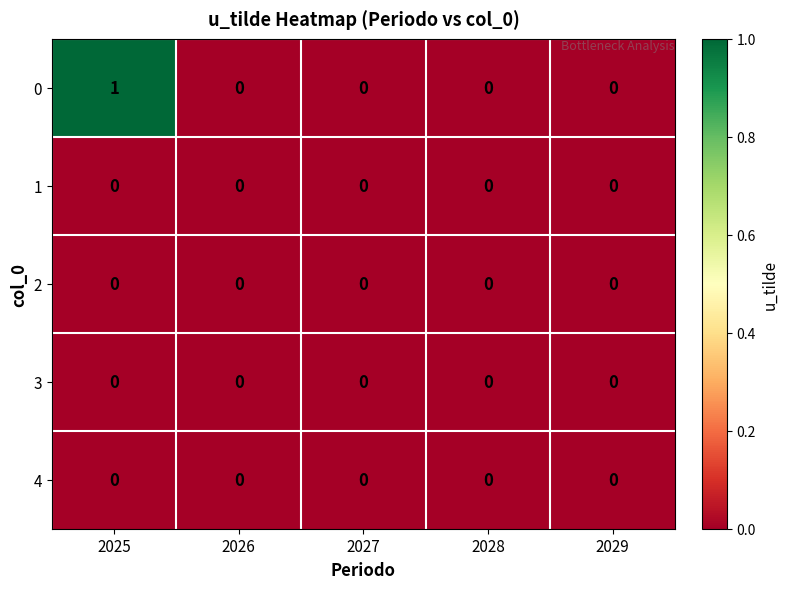

Which label corresponds to the largest value in the chart?

2025